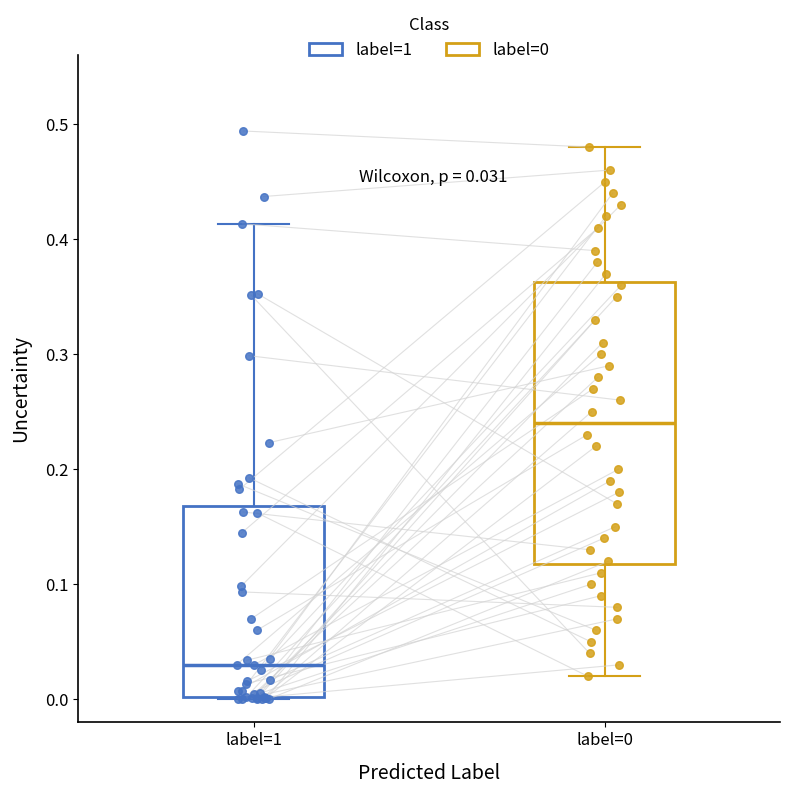

Which box has the lowest median line?

label=1